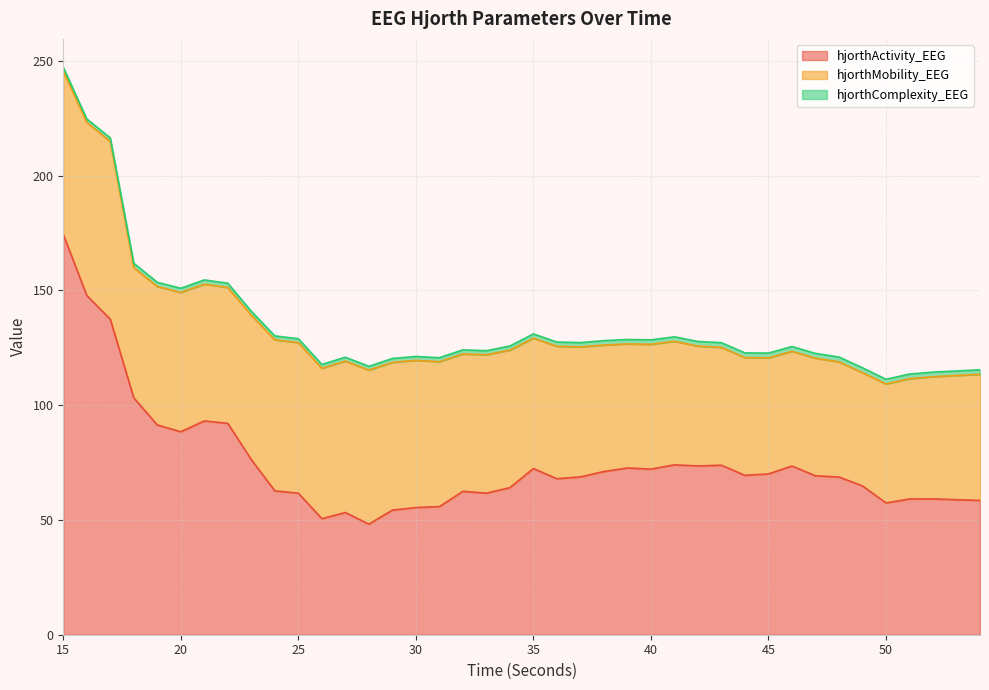

At which category does hjorthComplexity_EEG reach its first local peak?

18